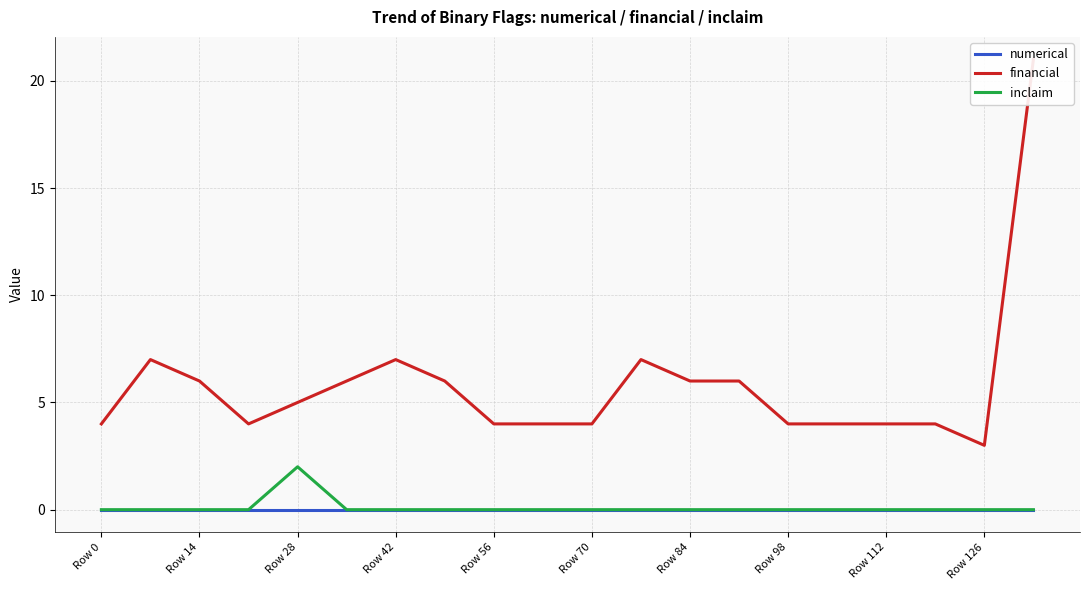

How many categories are shown in the chart?

20